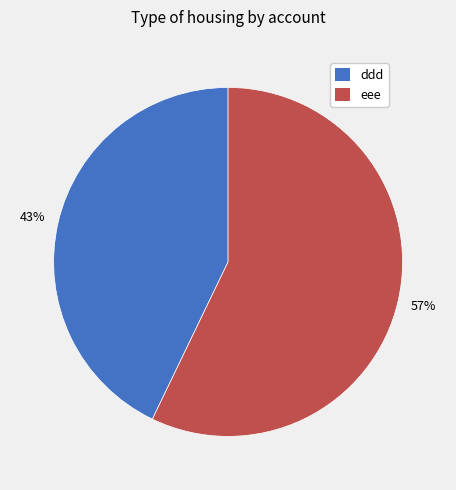

To the nearest percent, what portion does ddd represent?

43%